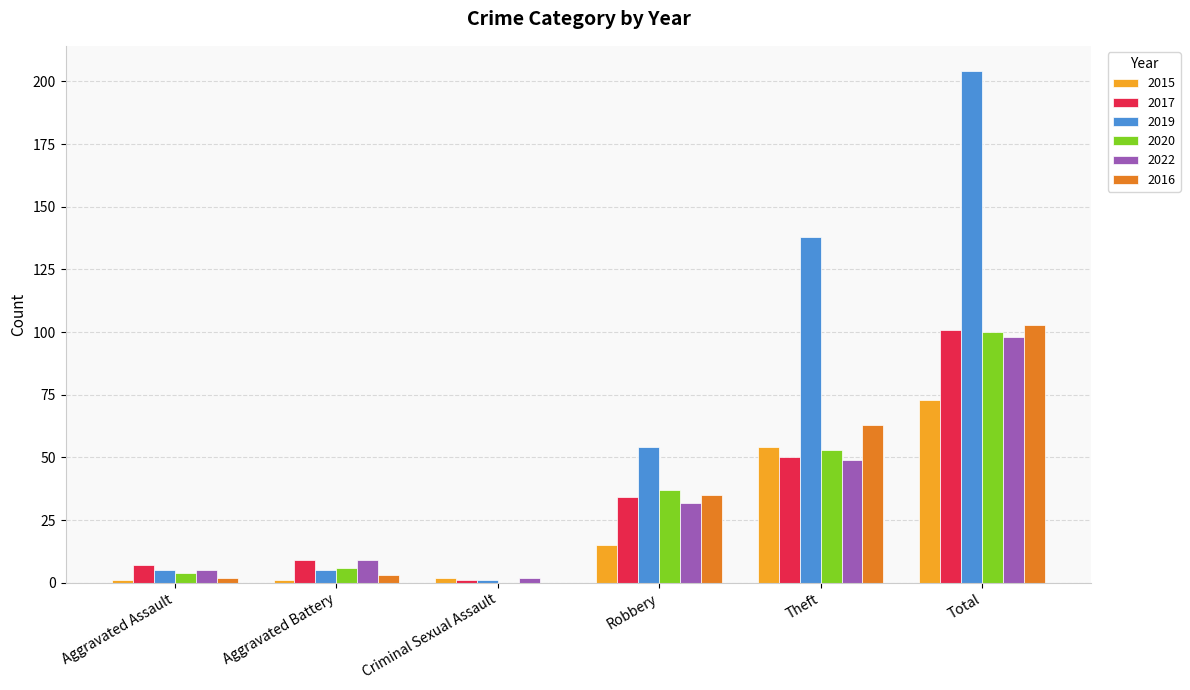

What is the approximate value of 2016 at Total?

103